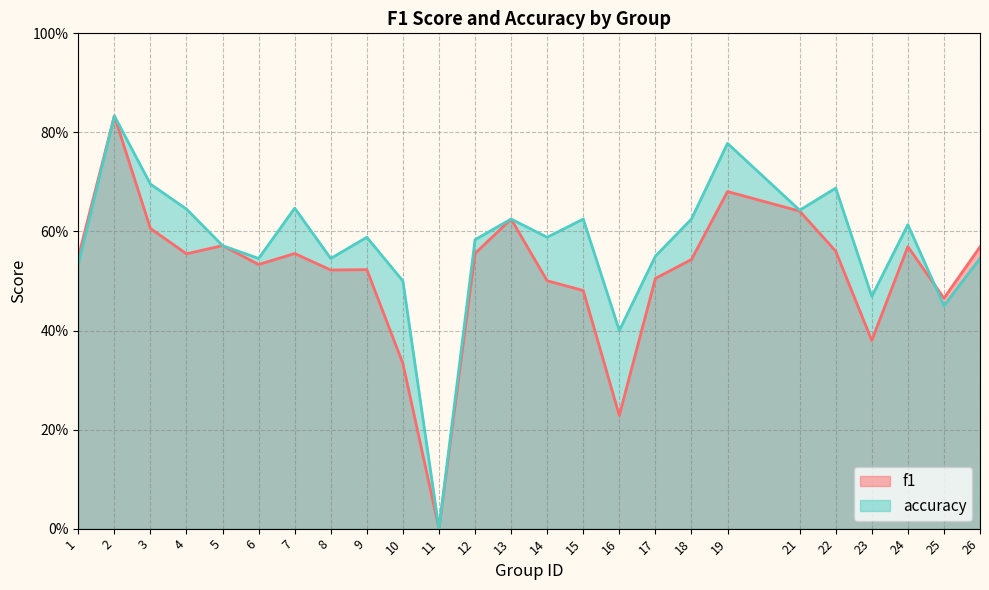

What is the total value across all series at 6?

1.1